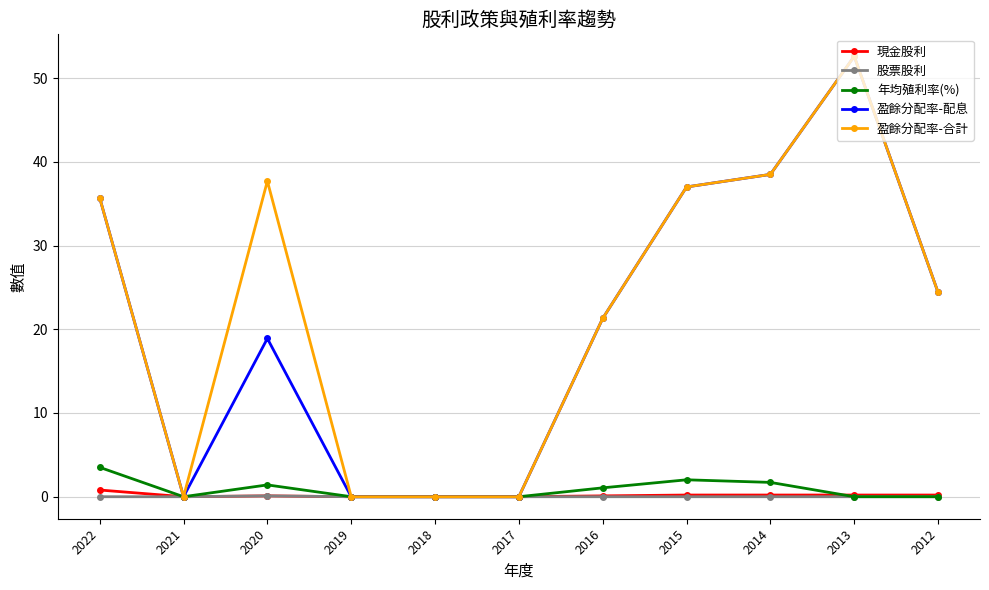

The 股票股利 series shows 0.0 at 2021. True or false?

True